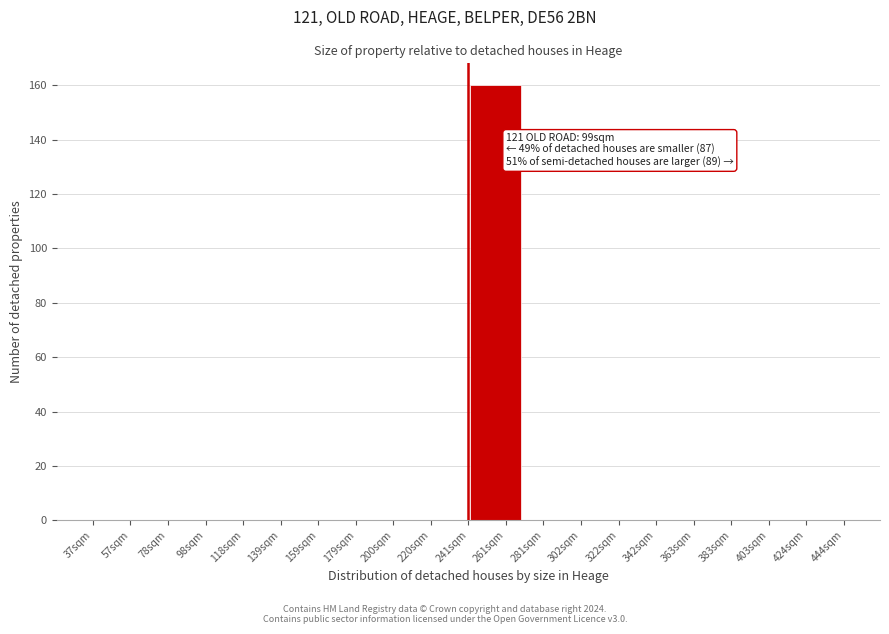

Reading right to left, what are all the values shown in this chart?

424sqm=0	403sqm=0	363sqm=0	342sqm=0	322sqm=0	281sqm=0	261sqm=160	220sqm=0	200sqm=0	159sqm=0	139sqm=0	118sqm=0	78sqm=0	57sqm=0